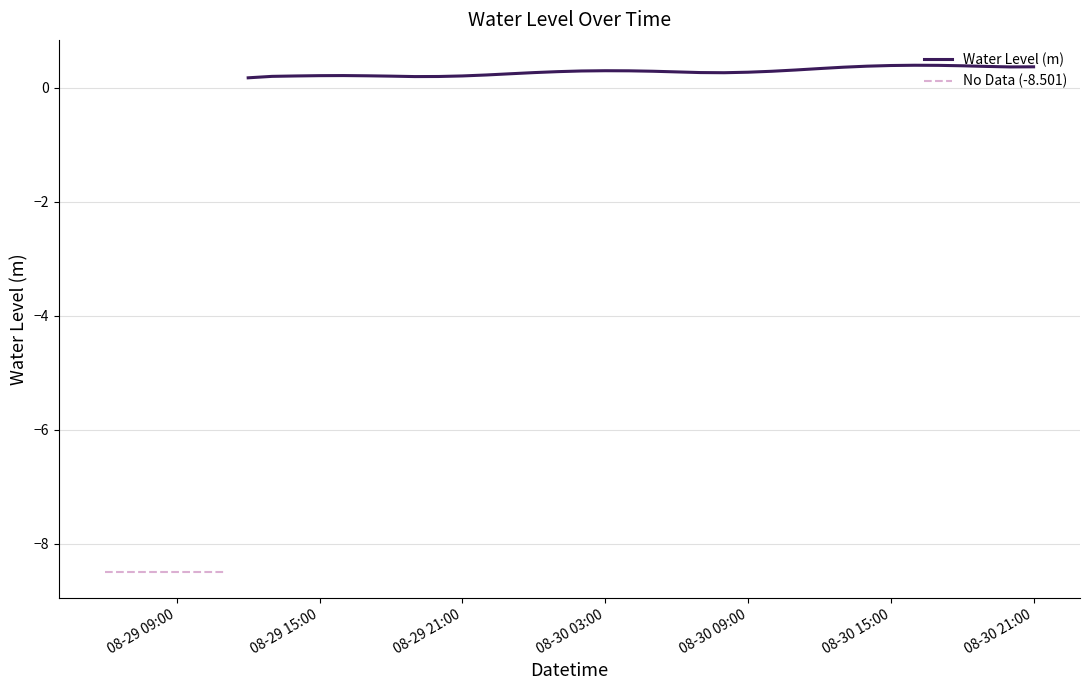

What is the difference between the maximum and second lowest values?

8.9